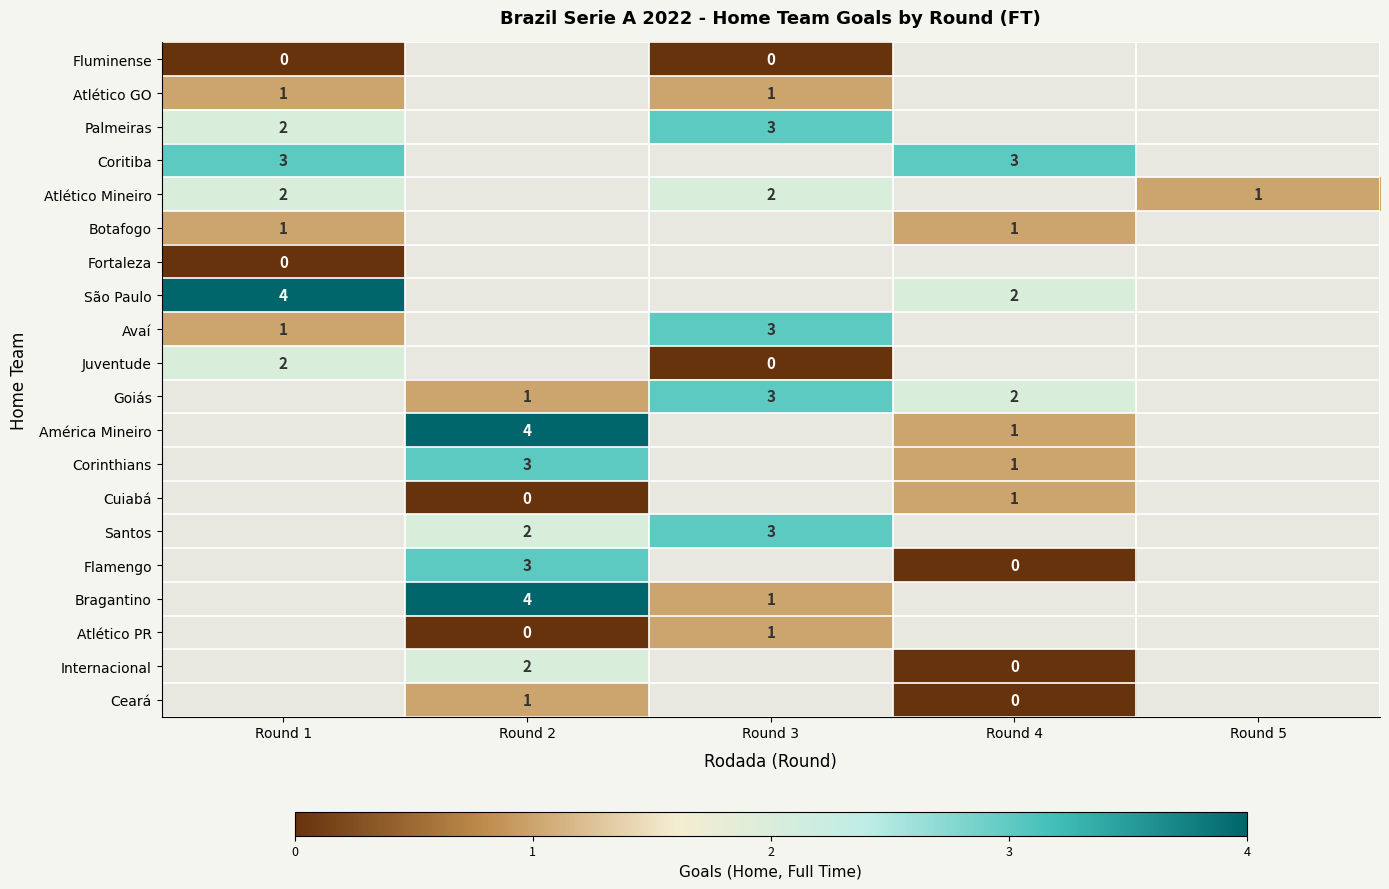

Between Round 4 and Round 3, which is larger?

Round 3